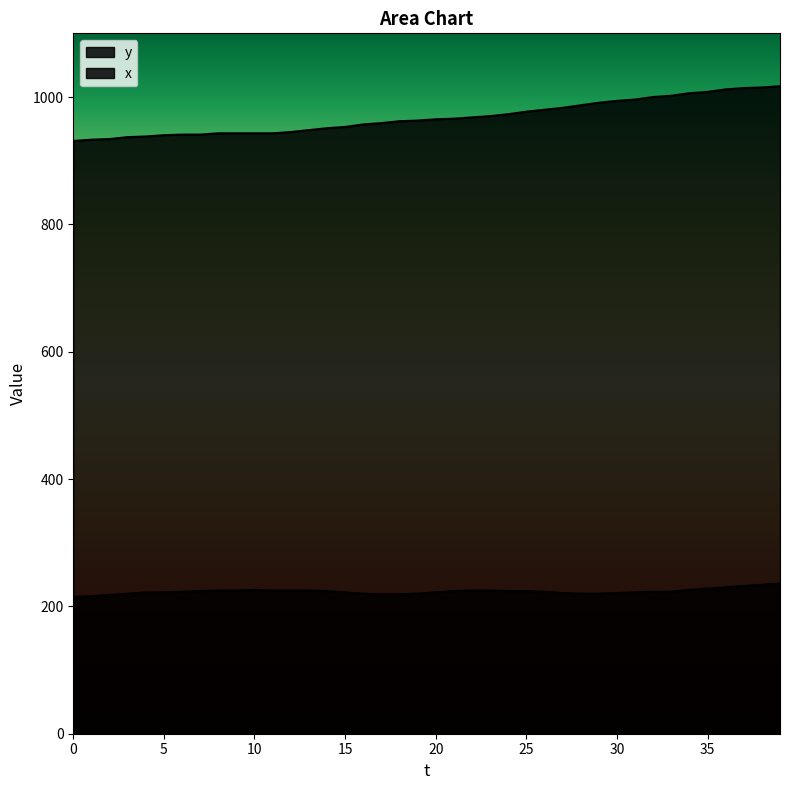

At which category is the sum across all series the highest?

39